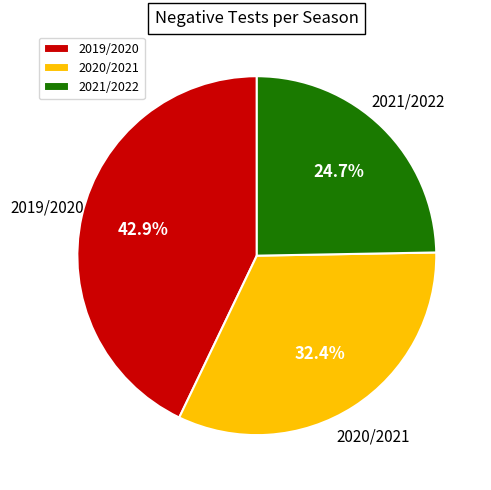

What is the smallest slice in the pie chart?

2021/2022